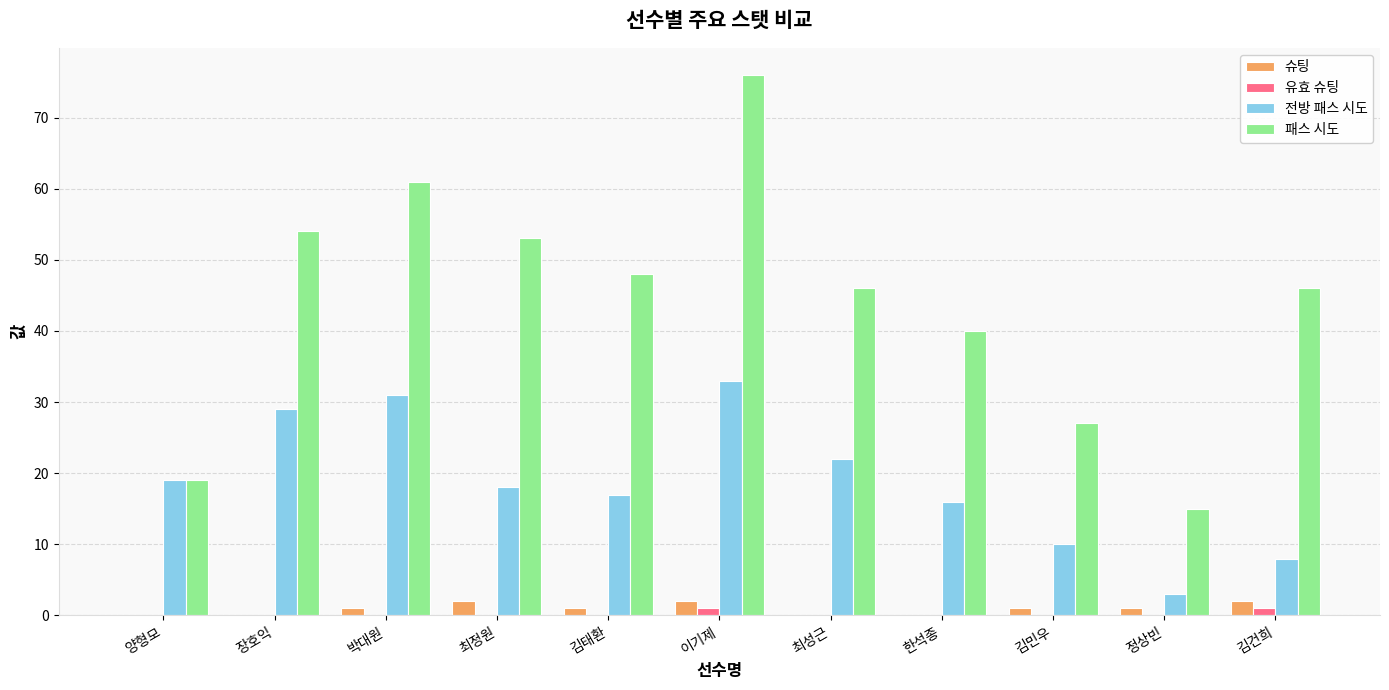

Is the value of 유효 슈팅 at 김민우 greater than the value of 전방 패스 시도 at 양형모?

No